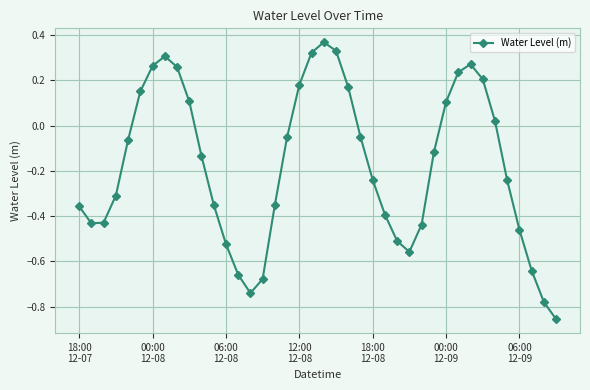

True or false: the data has more than 2 interior local peaks.

True